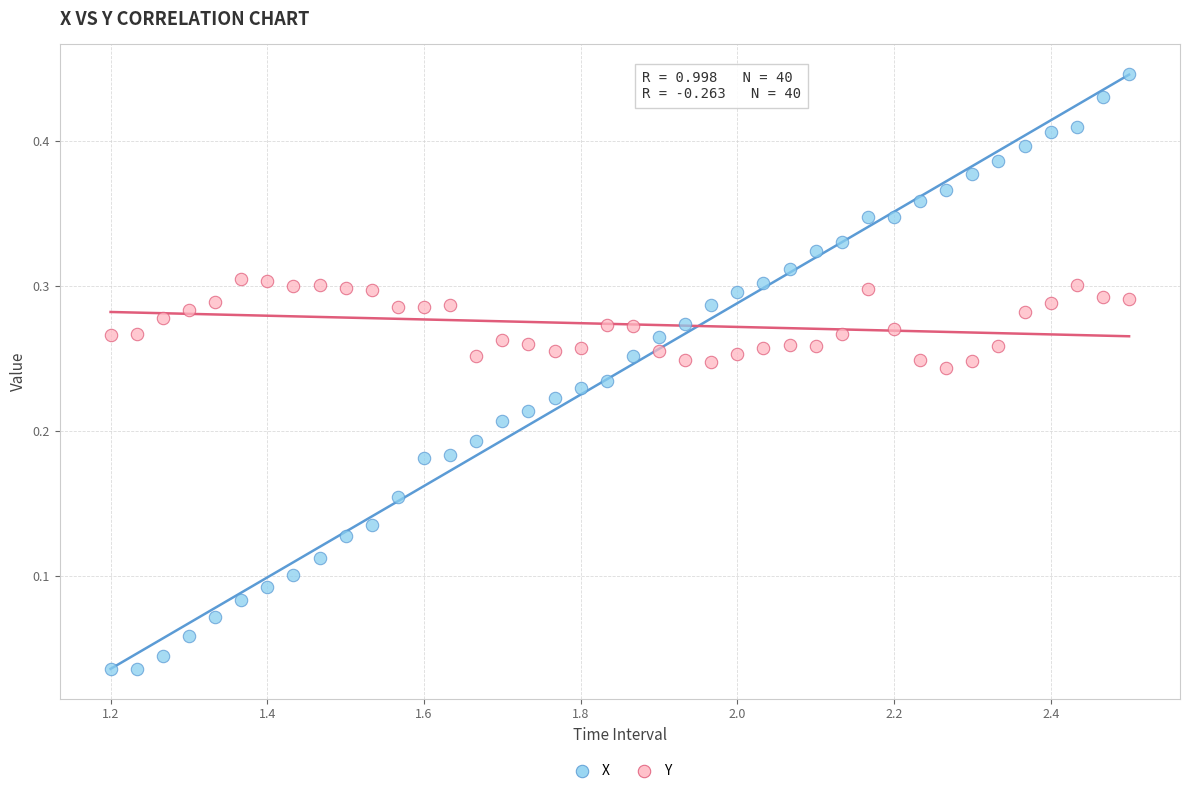

Which series reaches the maximum Y coordinate?

X